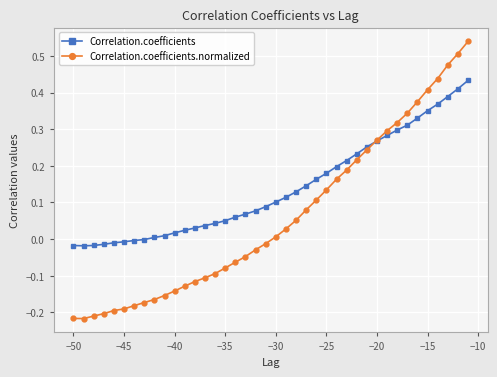

List the series in order of their peak value, lowest first.

Correlation.coefficients, Correlation.coefficients.normalized